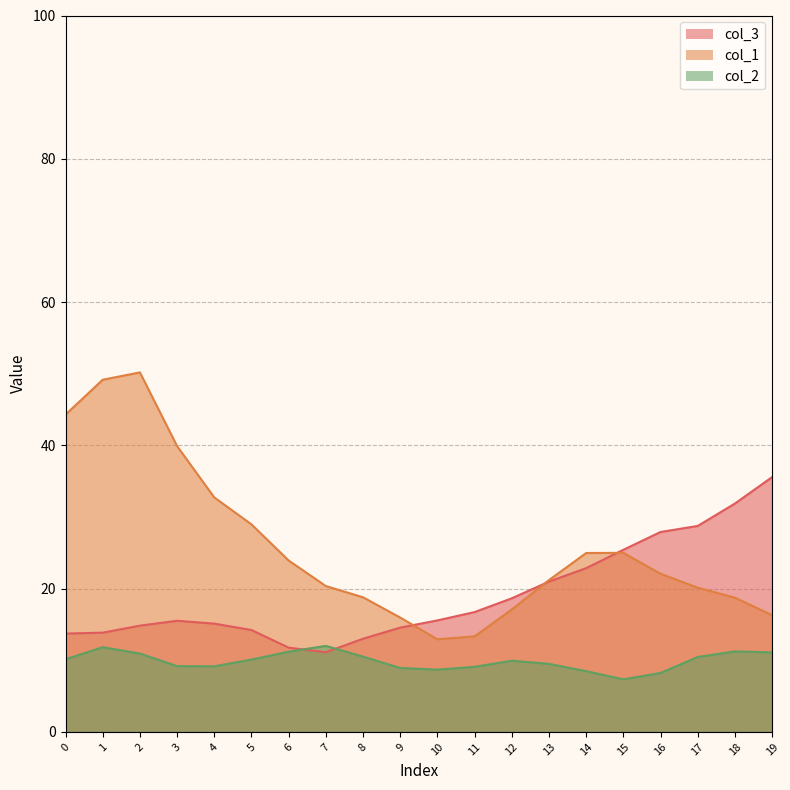

At which category does col_2 reach its first local peak?

1